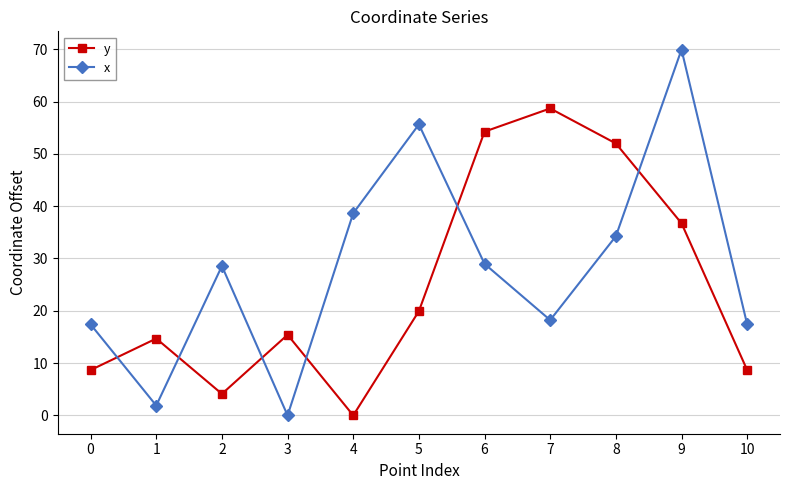

What are all the series names shown in the legend?

y, x